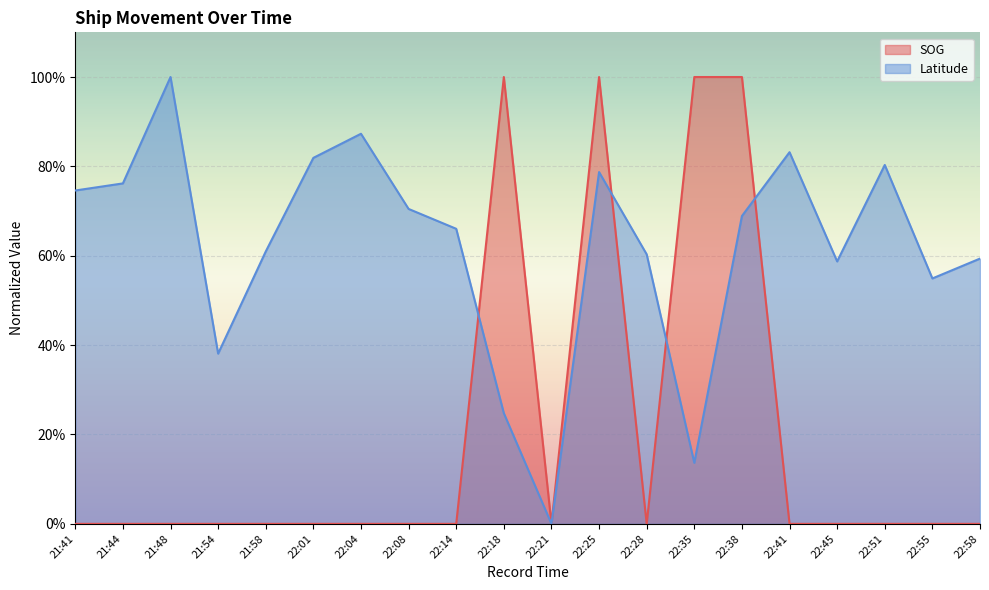

Does the chart display data point markers on the line(s)?

No